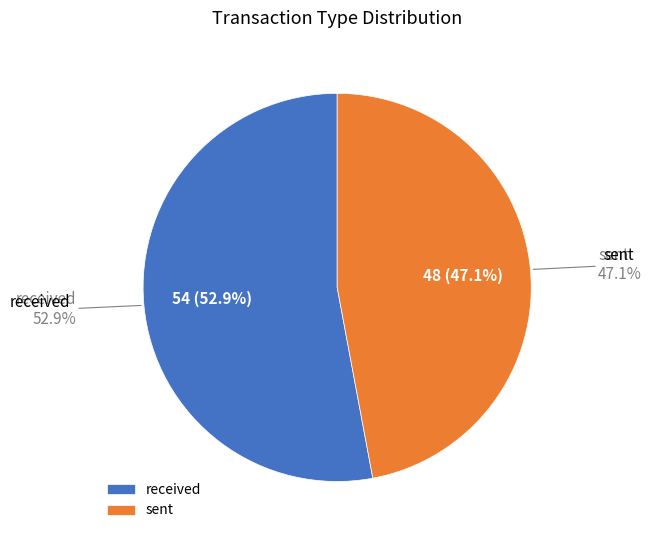

To the nearest percent, what is the difference between the received and sent slice percentages?

6%